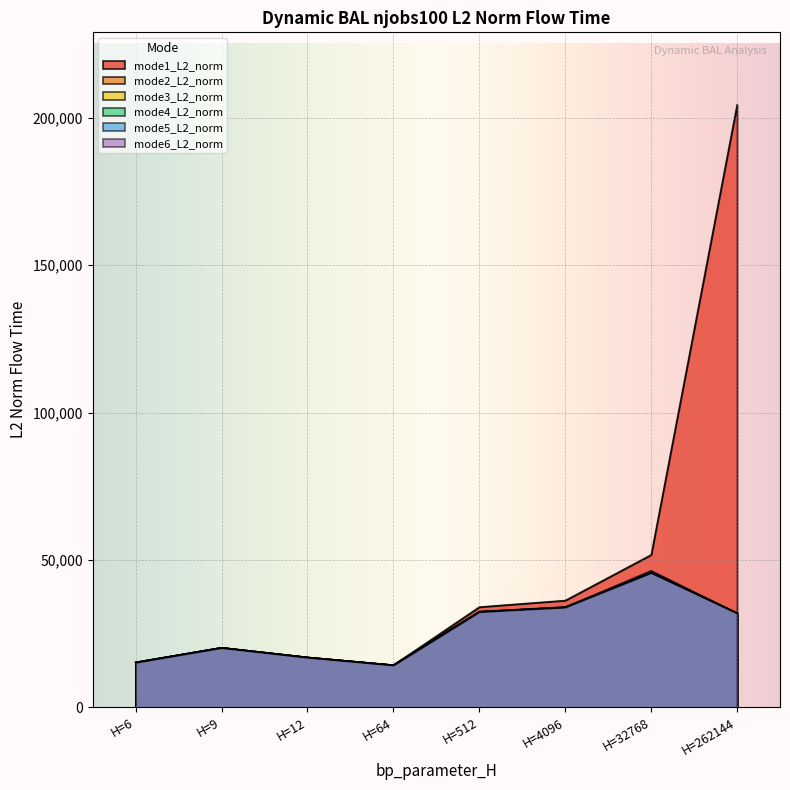

How many intersections are there between mode2_L2_norm and mode5_L2_norm?

1